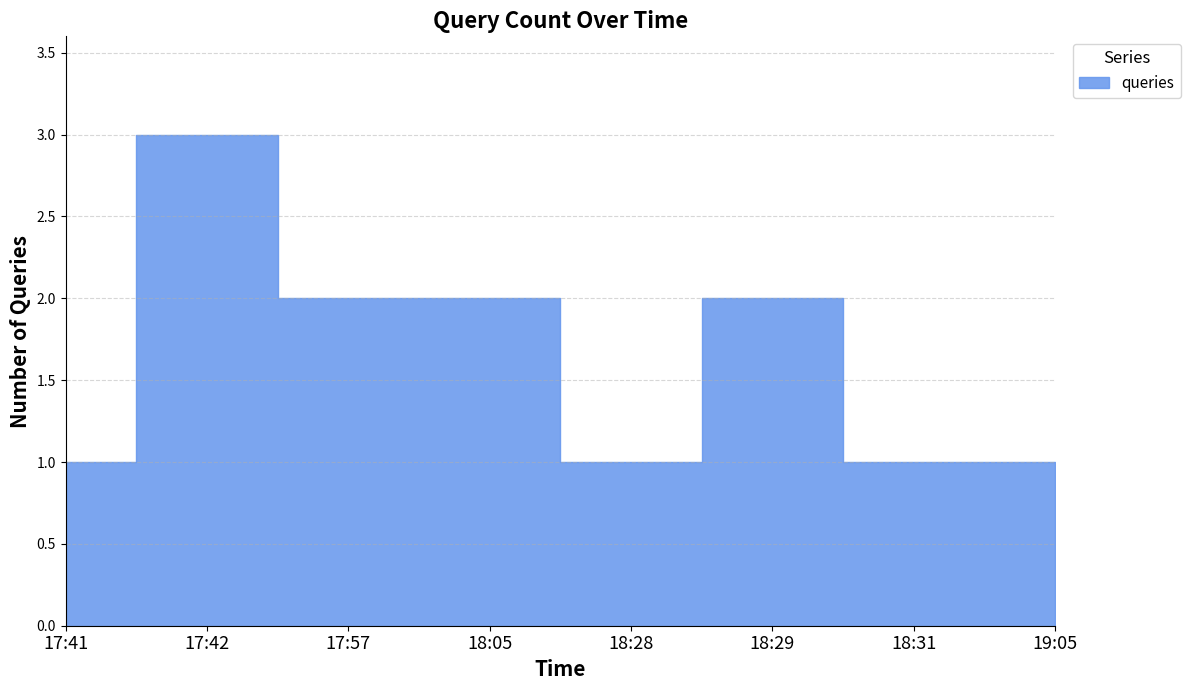

List the labels in order of value, largest first.

17:42, 17:57, 18:05, 18:29, 17:41, 18:28, 18:31, 19:05